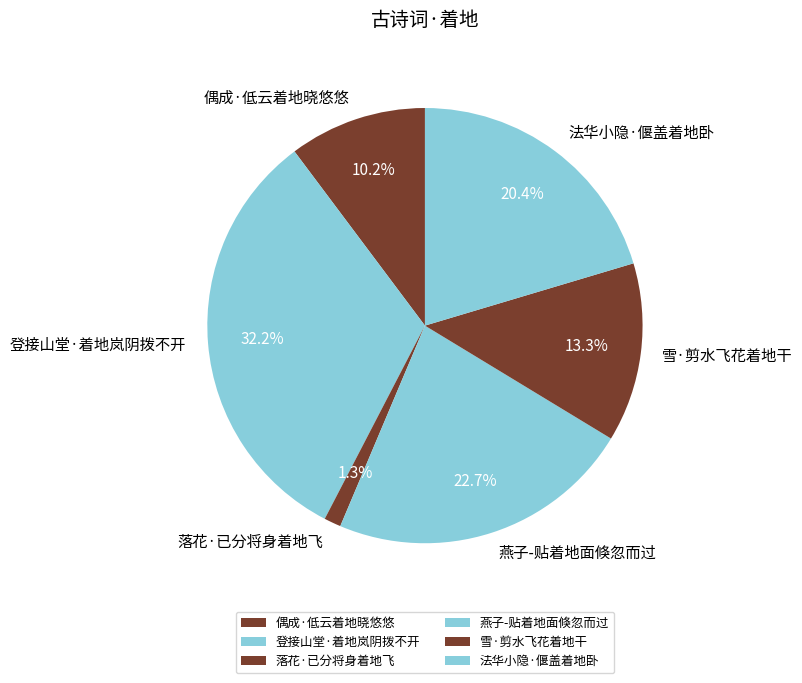

To the nearest percent, what portion does 雪·剪水飞花着地干 represent?

13%